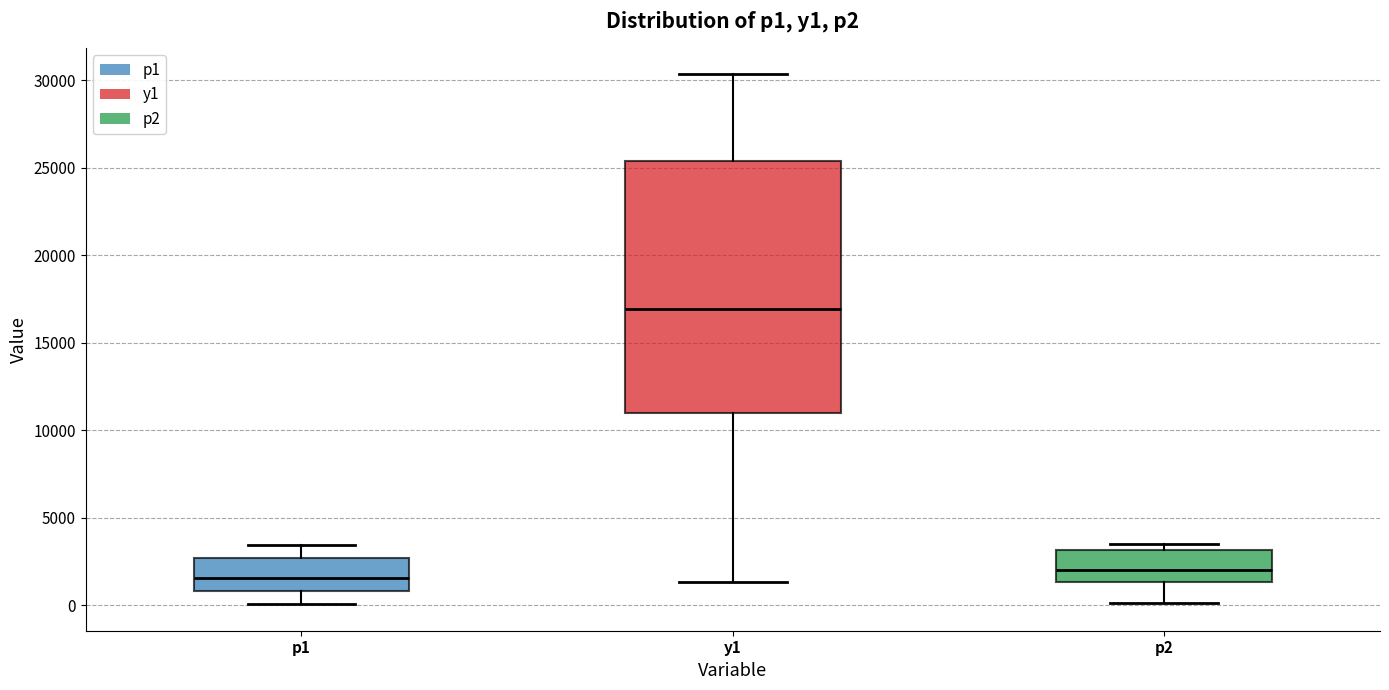

Comparing the boxes themselves (not the whiskers), which one is the tallest?

y1